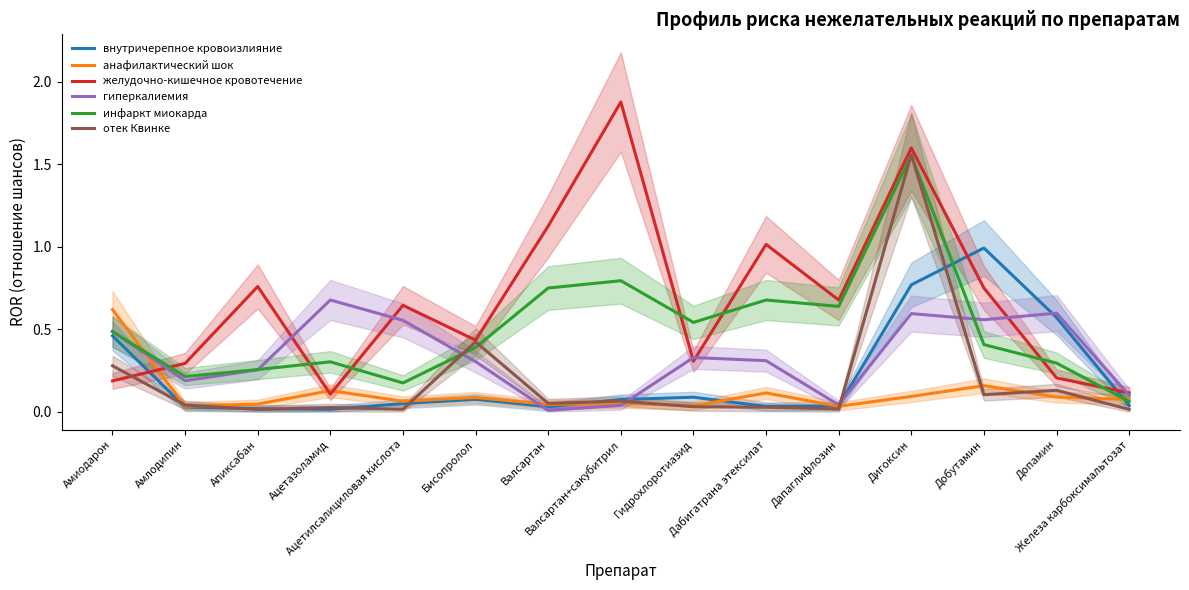

Between which two adjacent categories do внутричерепное кровоизлияние and анафилактический шок first intersect?

Валсартан and Валсартан+сакубитрил